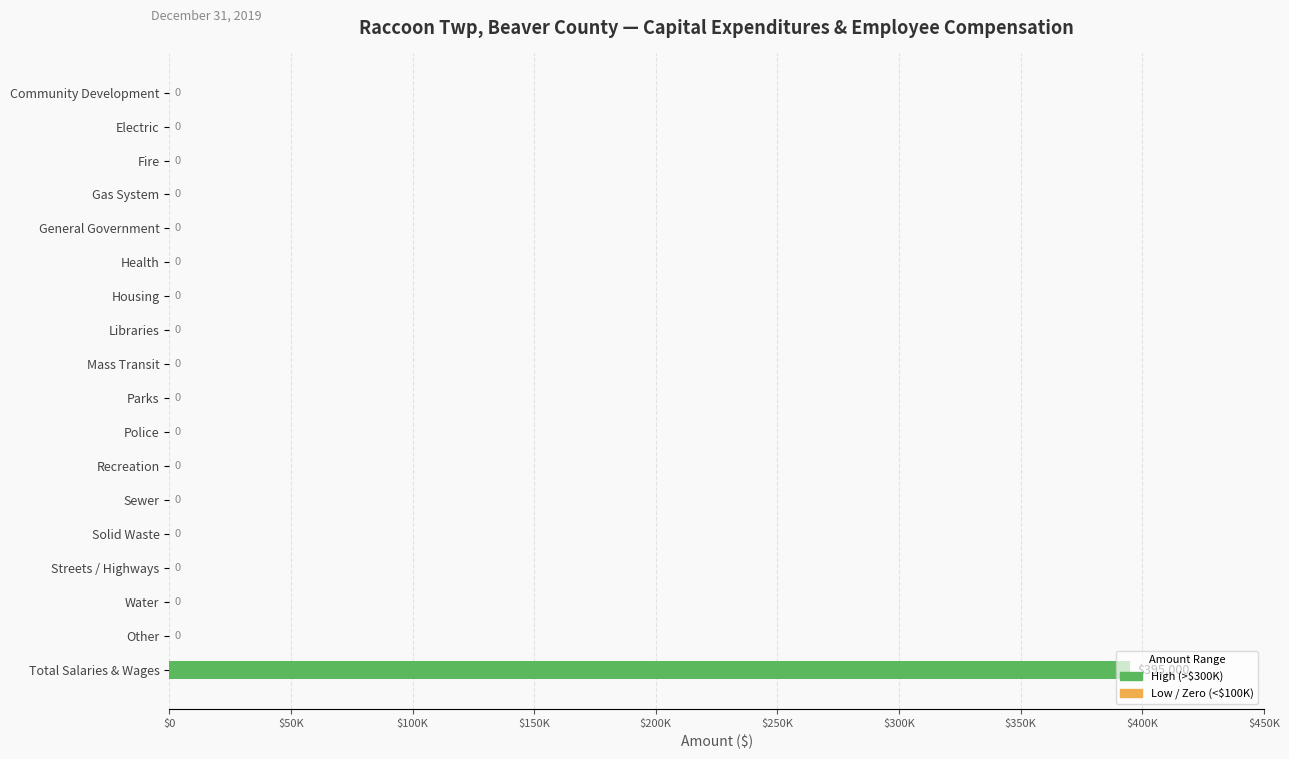

Are the bars horizontal?

Yes